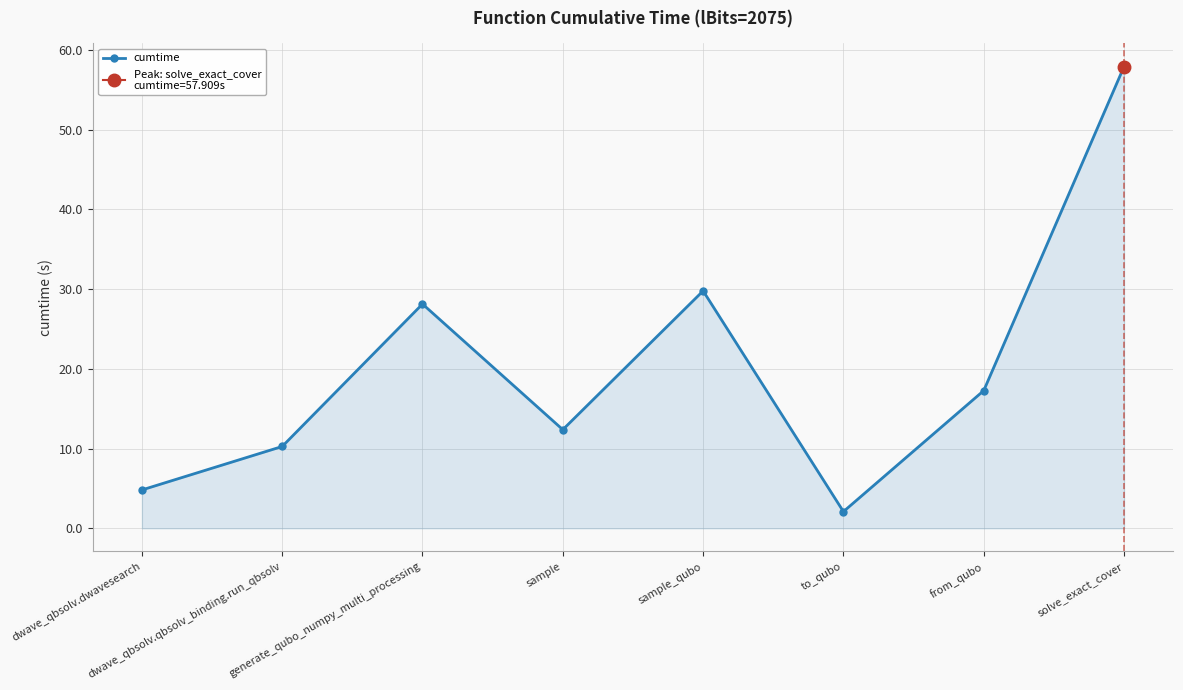

Does the chart display data point markers on the line(s)?

Yes